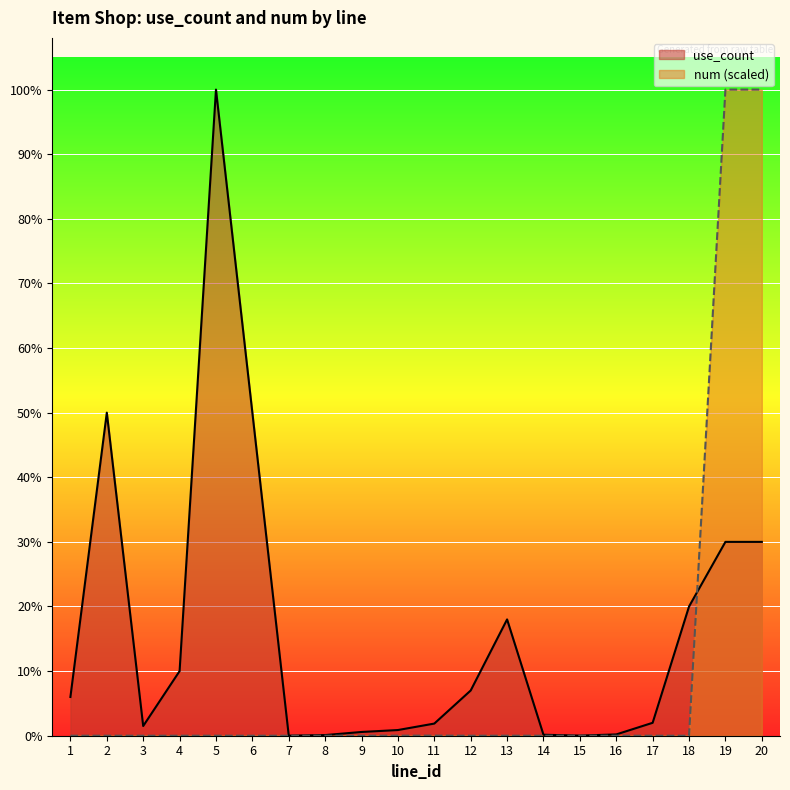

Where is num nearest to the value 500000?

11